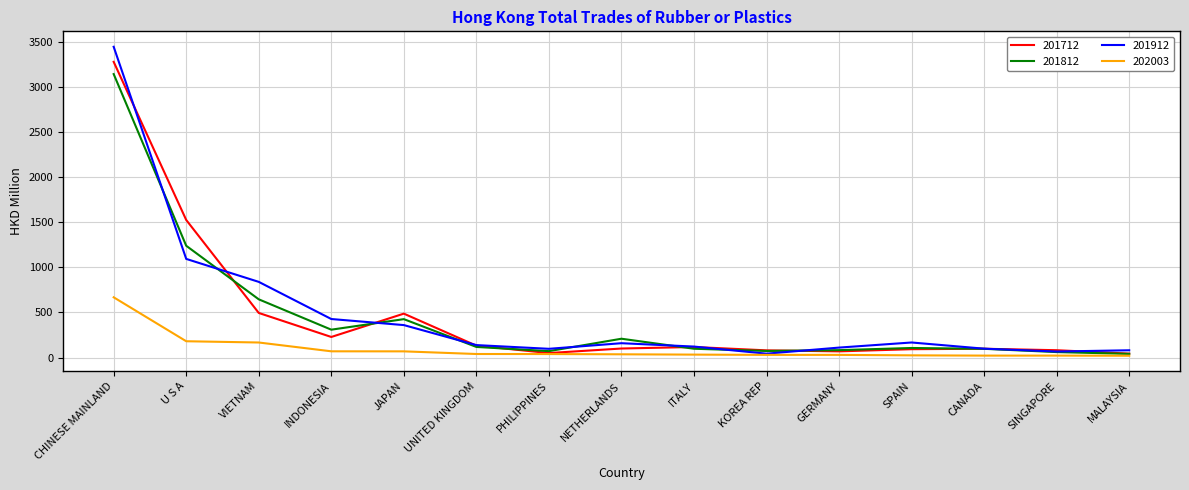

The 201712 series shows 116.8 at ITALY. True or false?

True